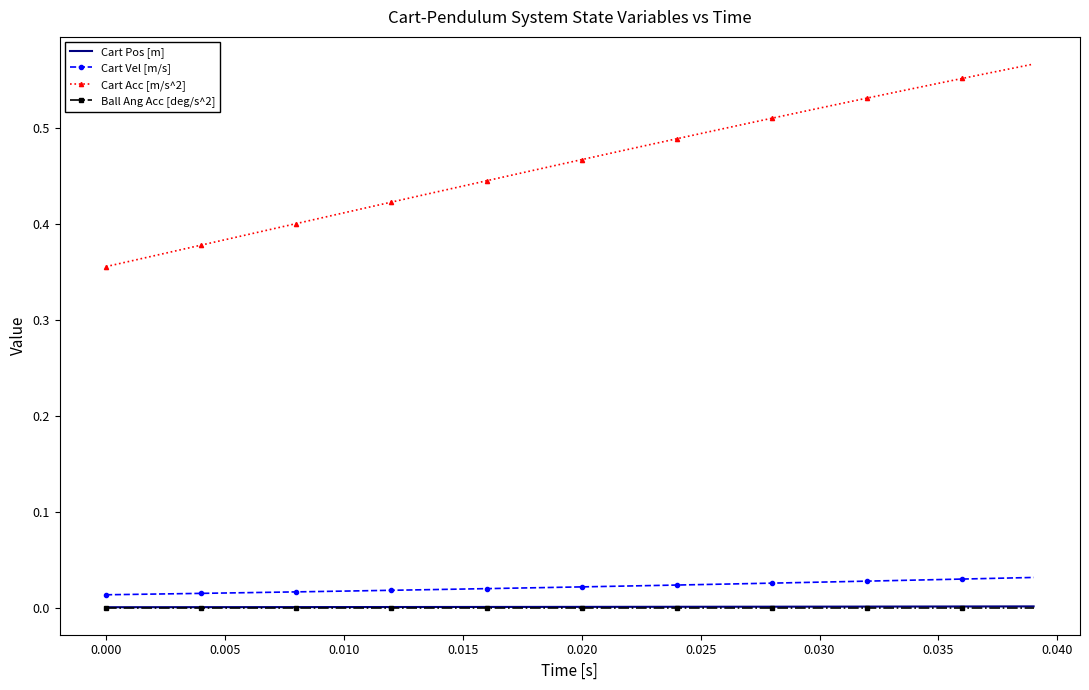

Which series has the largest total across all categories?

Cart Acc [m/s^2]